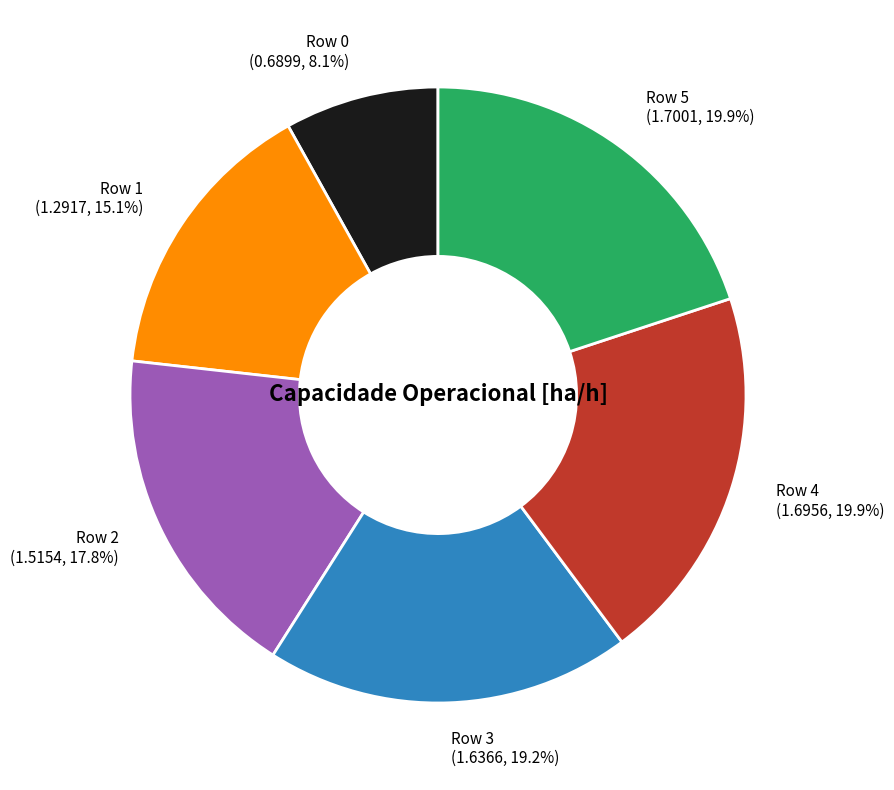

To the nearest percent, what percentage of the pie is Row 2?

18%